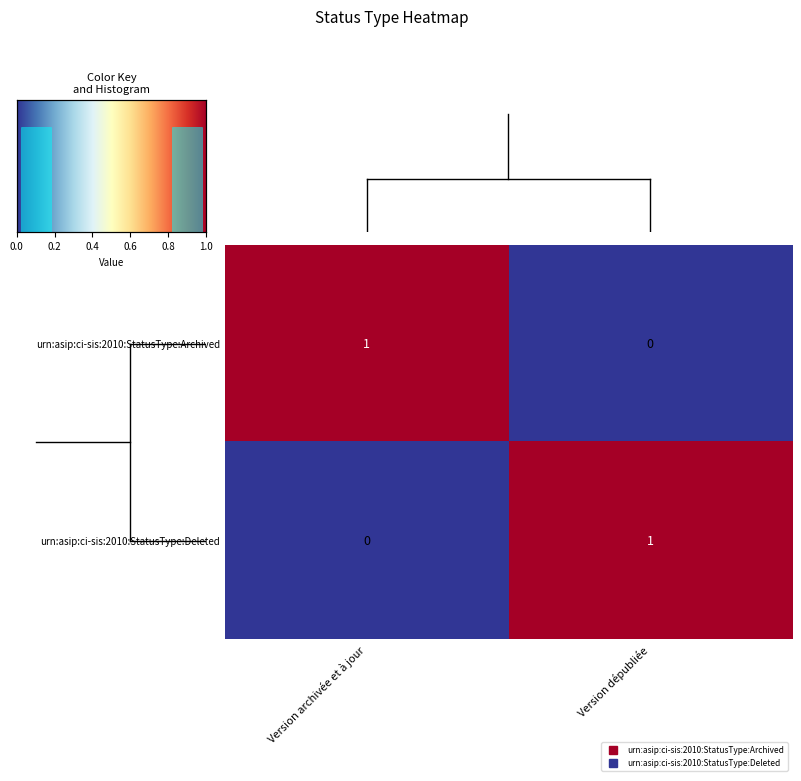

How many positive values does the urn:asip:ci-sis:2010:StatusType:Archived series have?

1